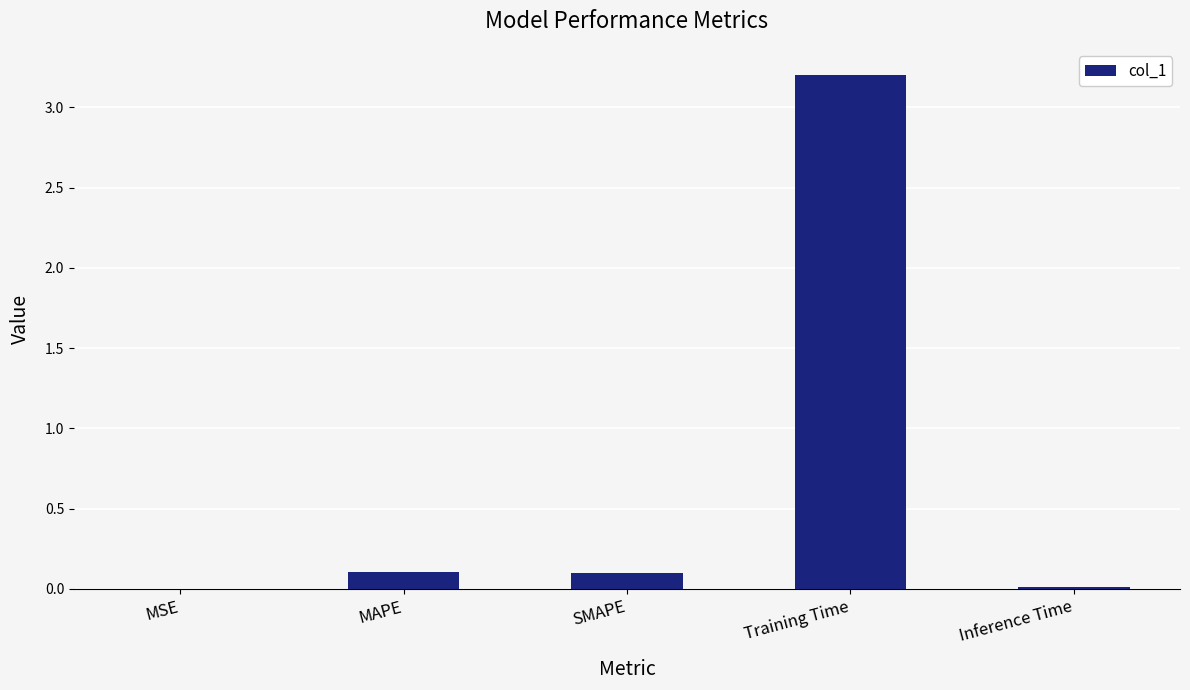

What is the maximum value shown in the chart?

3.2